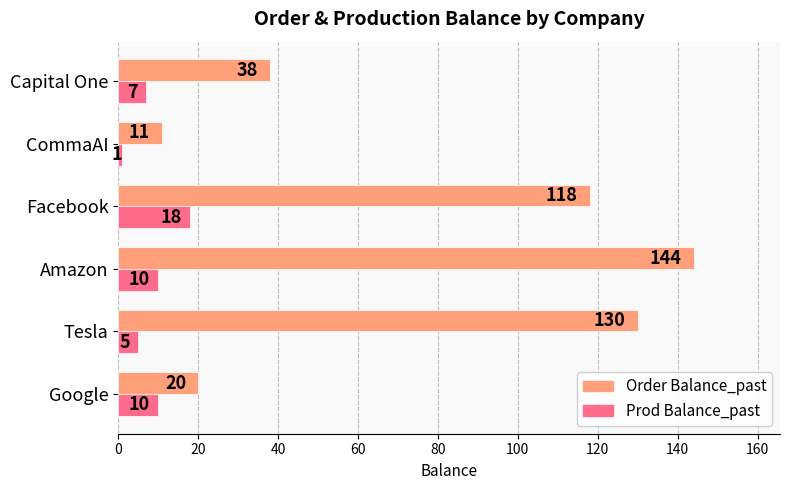

List the series in order of their peak value, highest first.

Order Balance_past, Prod Balance_past